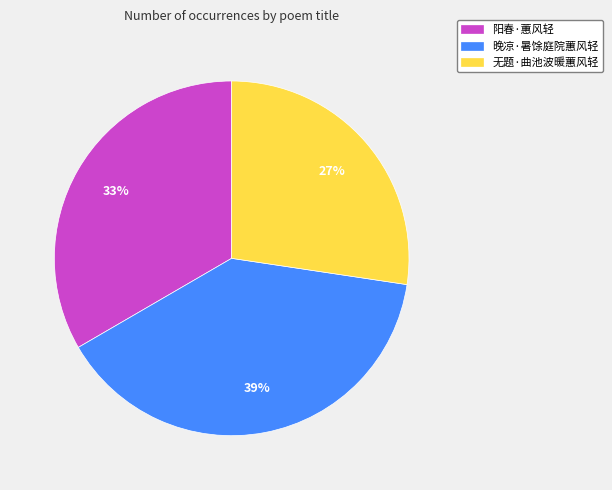

Does any single category account for the majority?

No